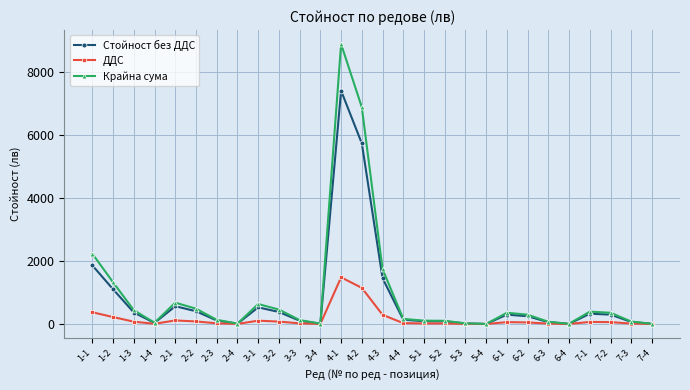

What is the label of the 9th point from the left?

3-1